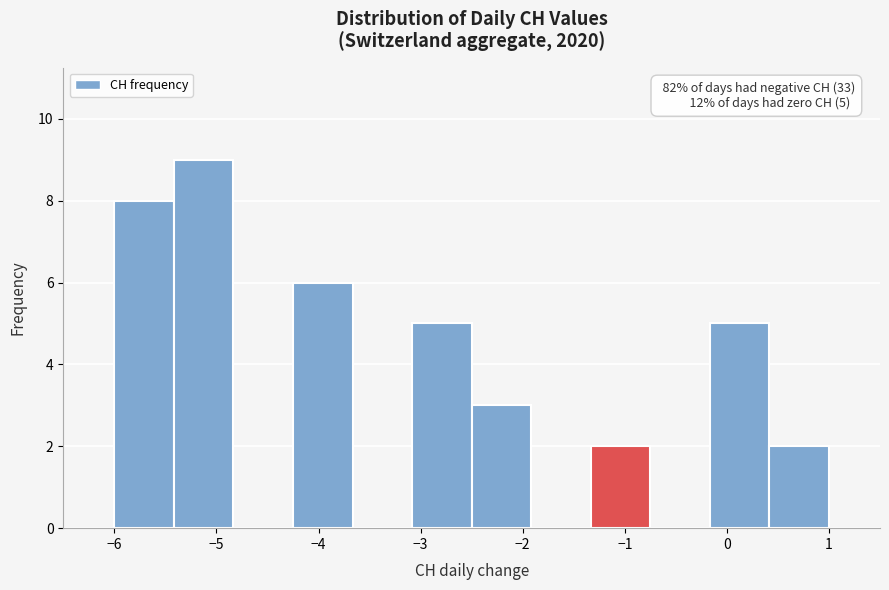

Which range on the x-axis has the tallest bar?

-5.4 to -4.8